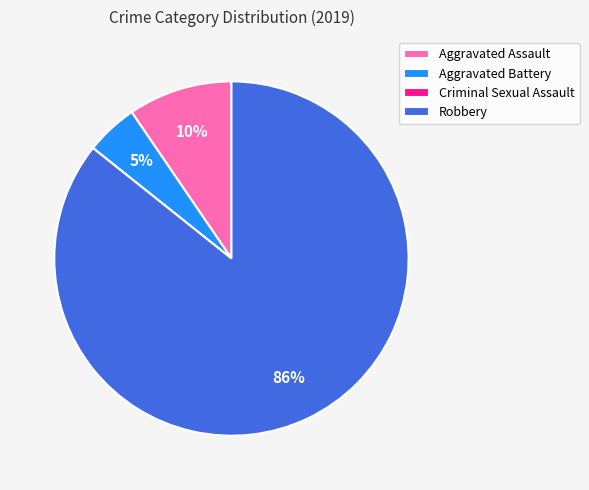

What is the majority slice?

Robbery